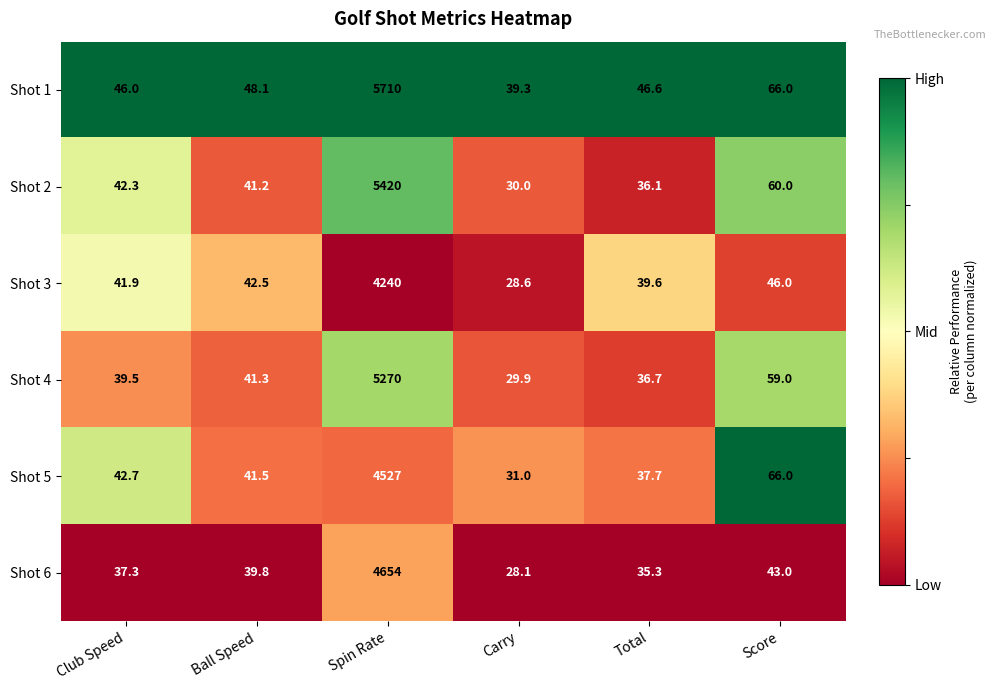

Rank the series at Carry from highest to lowest value.

Shot 1, Shot 5, Shot 2, Shot 4, Shot 3, Shot 6